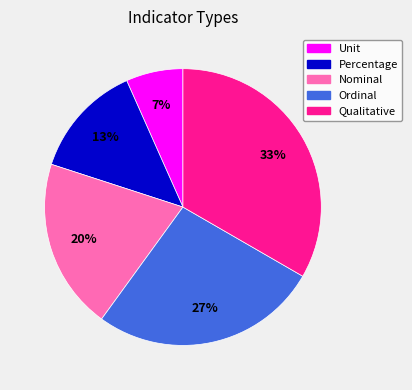

What is the ratio of the value at Qualitative to the value at Percentage?

2.5